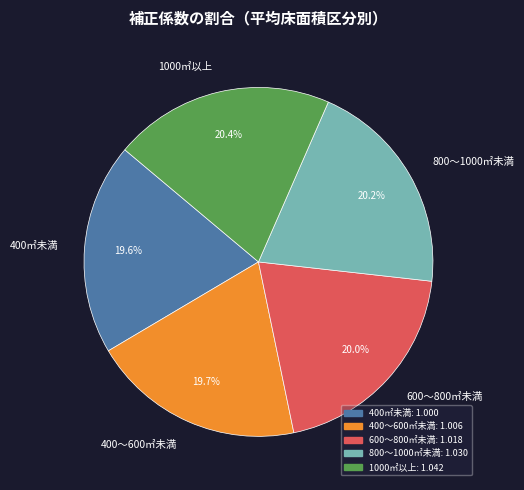

To the nearest percent, what is the combined percentage of 800～1000㎡未満 and 600～800㎡未満?

40%